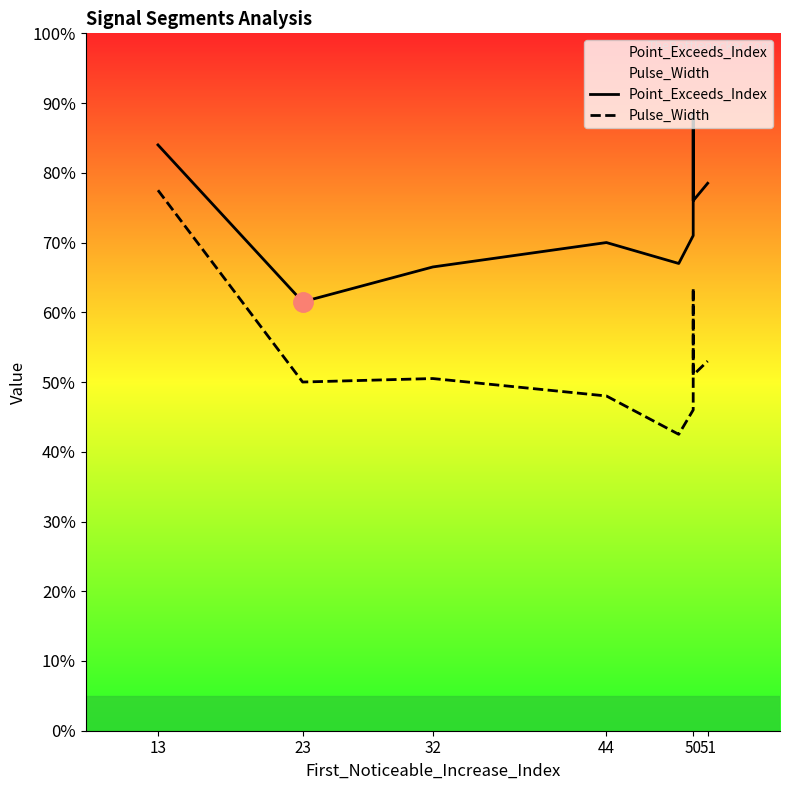

Rank the series by their maximum value, from highest to lowest.

Point_Exceeds_Index, Pulse_Width